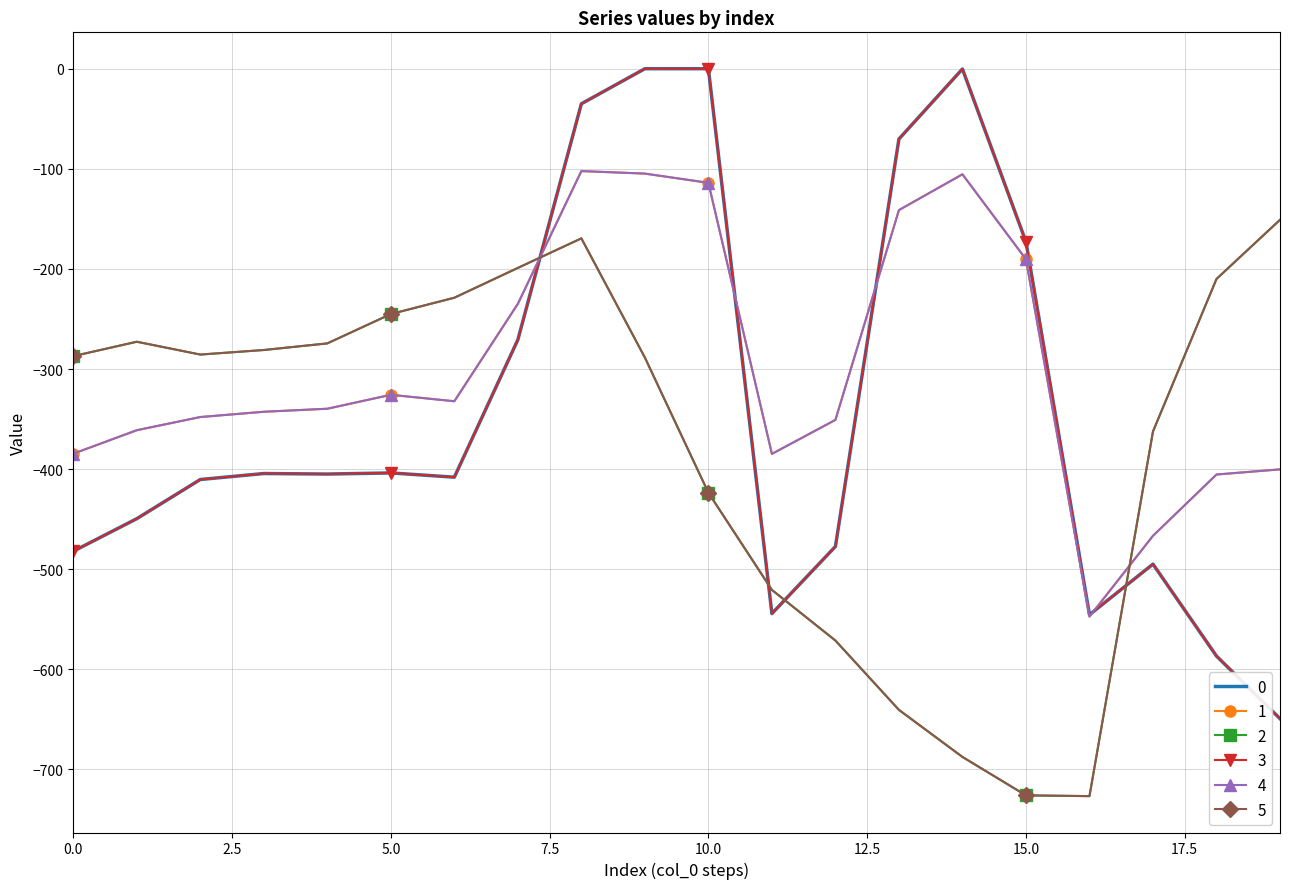

Where is the first local minimum for 5?

2